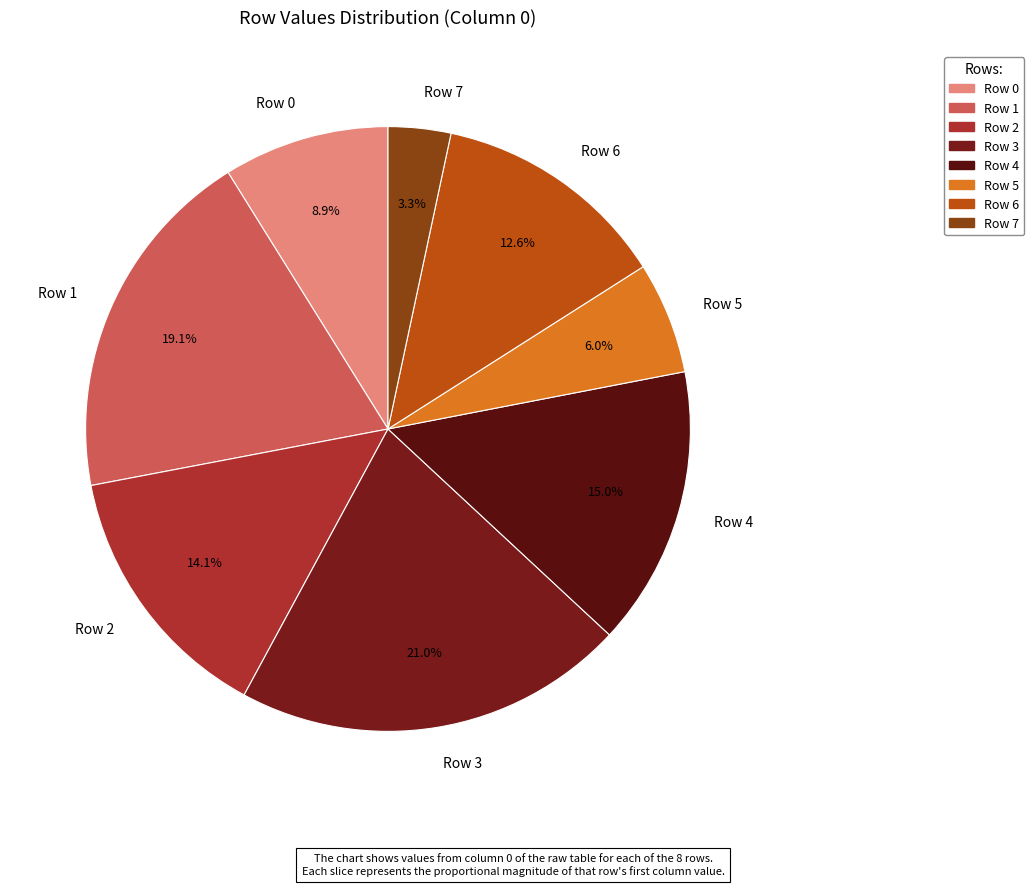

Which category has the biggest portion of the pie?

Row 3